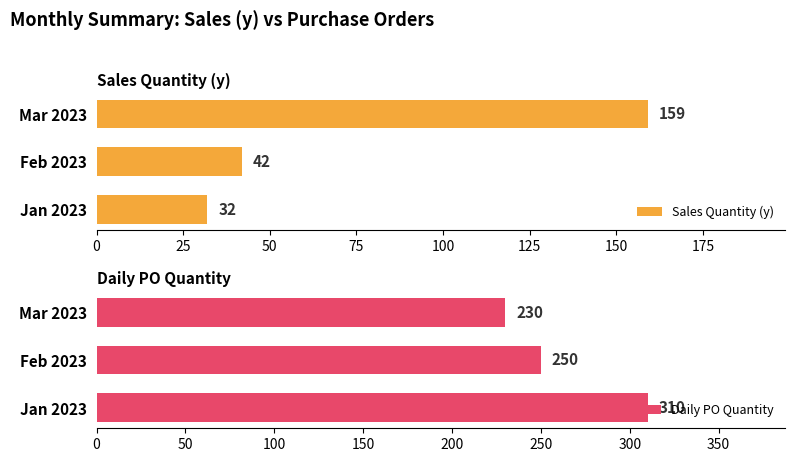

Rank the categories by Sales Quantity (y) value from lowest to highest.

Jan 2023, Feb 2023, Mar 2023